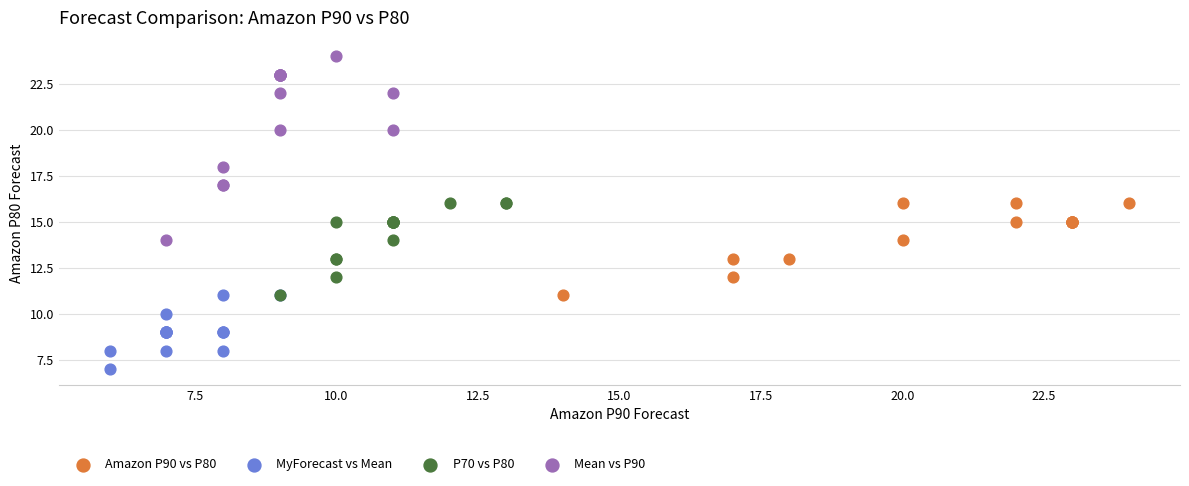

Which series contains the highest Y value?

Mean vs P90